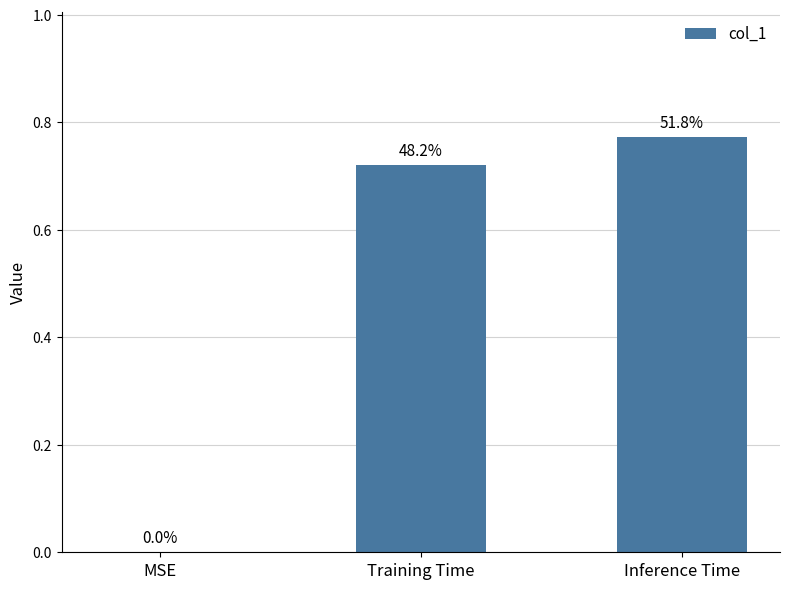

Reading left to right, transcribe all the data shown in this chart.

0.0	0.7	0.8